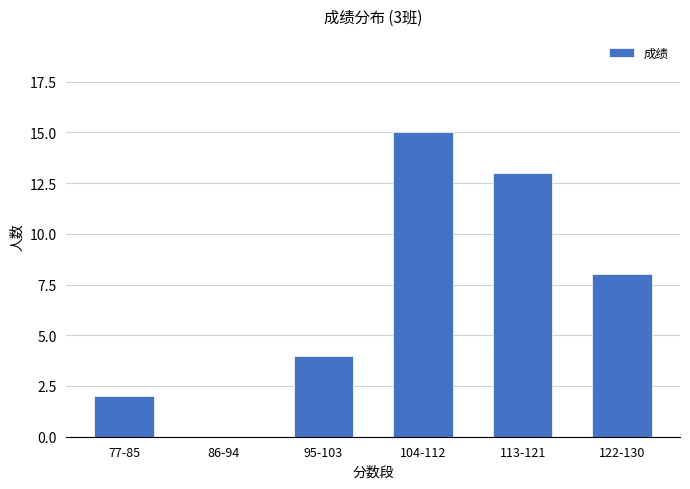

Approximately how many times larger is the value at 122-130 compared to 77-85?

4.0